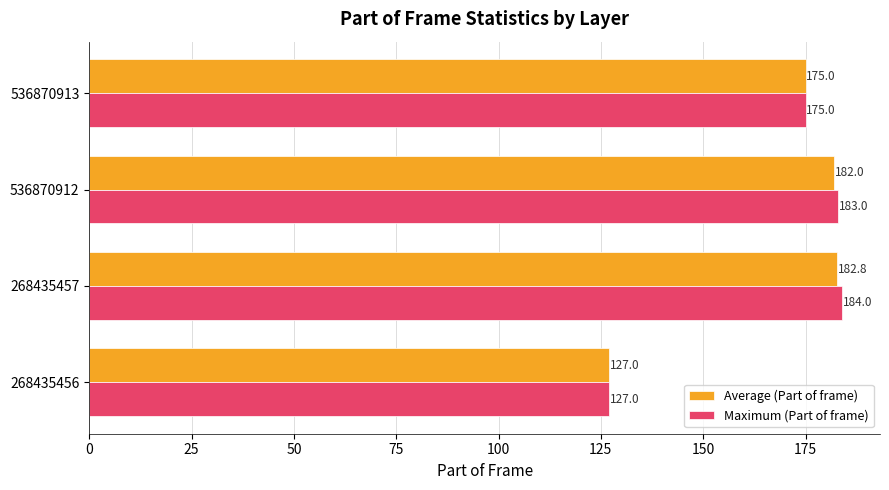

What is the average value of the Average (Part of frame) series?

166.7